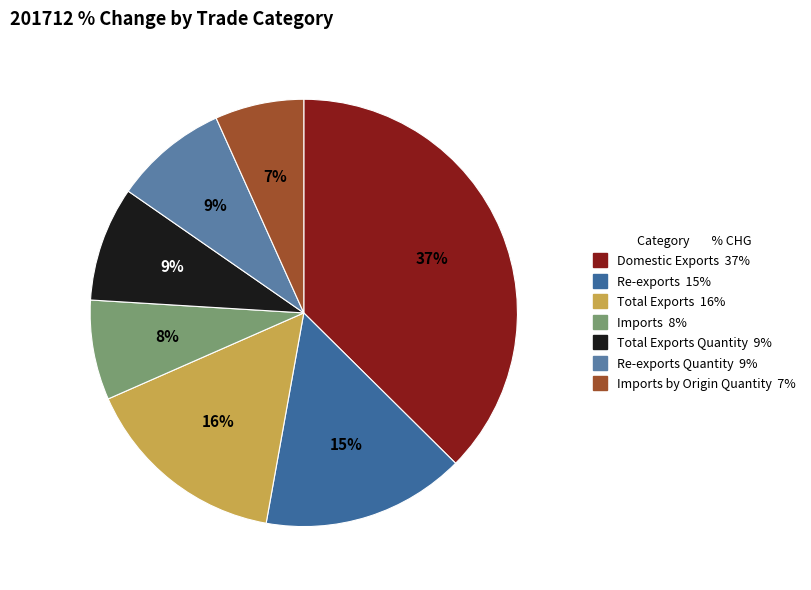

How many slices are in this pie chart?

7